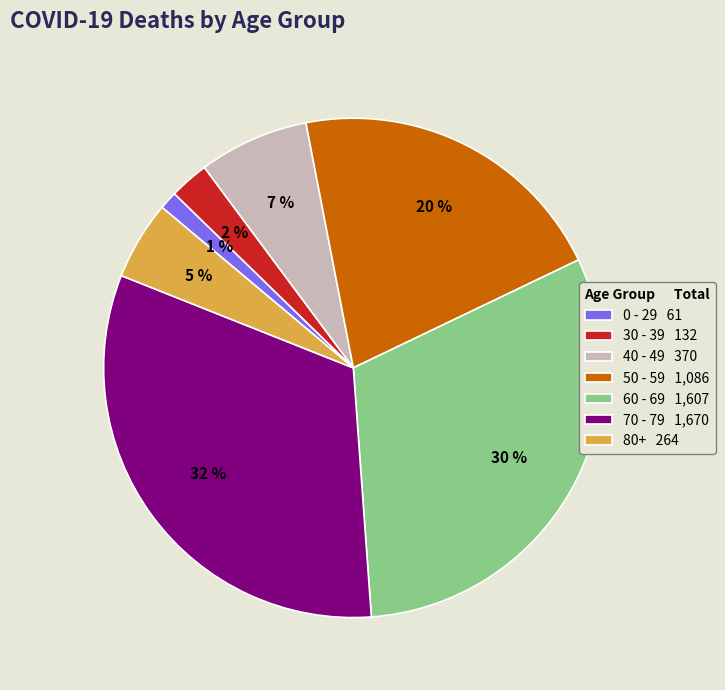

Is there any slice that represents more than half of the pie?

No